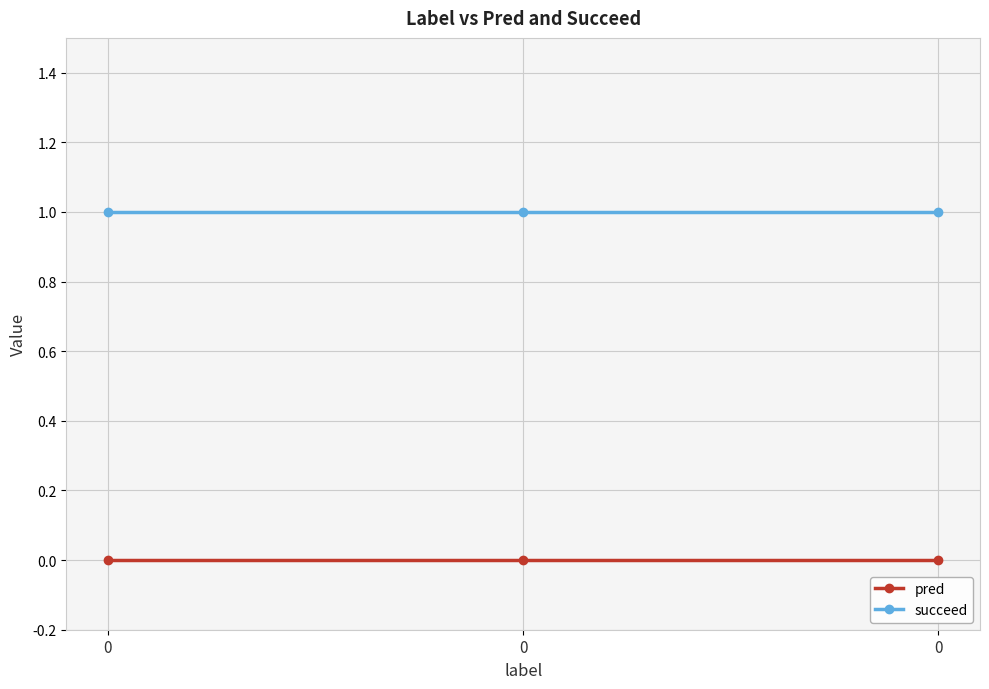

Reading left to right, extract all data points from this chart.

pred: 0=0	0=0	0=0
succeed: 0=1	0=1	0=1